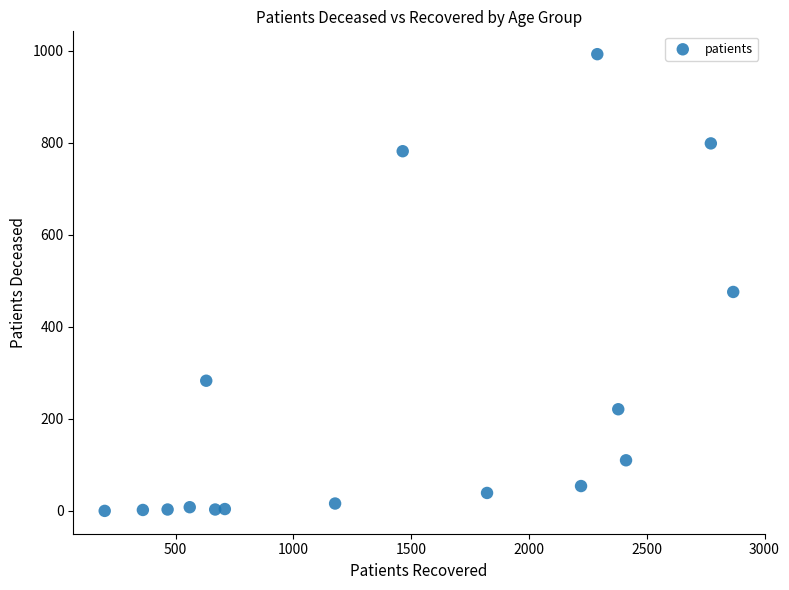

What Y value in the scatter plot is closest to 496?

476